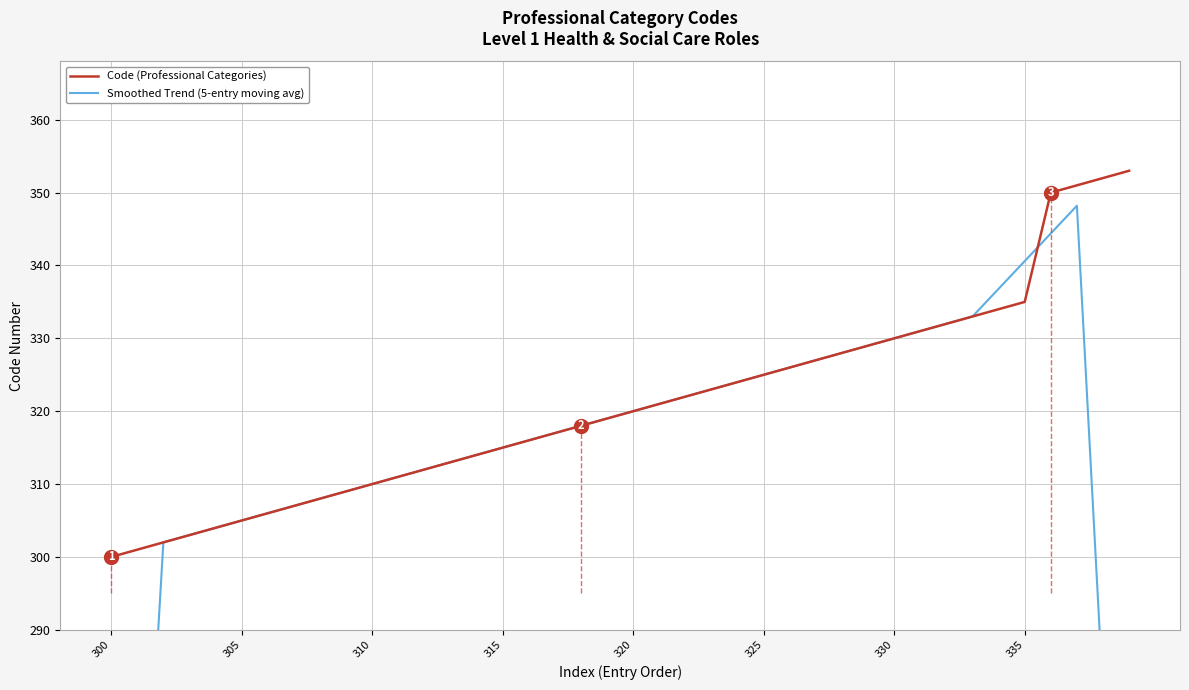

At which category is the sum across all series the highest?

37